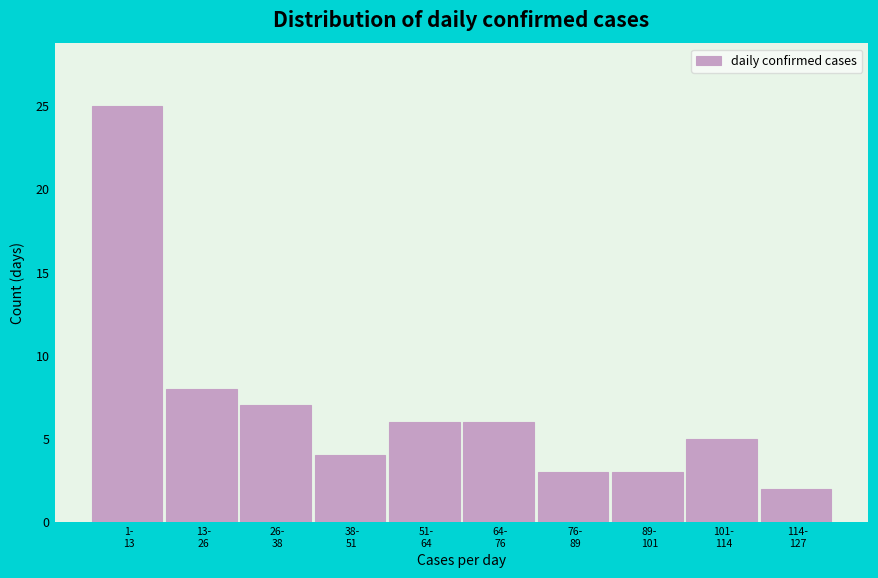

Reading right to left, extract all data points from this chart.

2	5	3	3	6	6	4	7	8	25